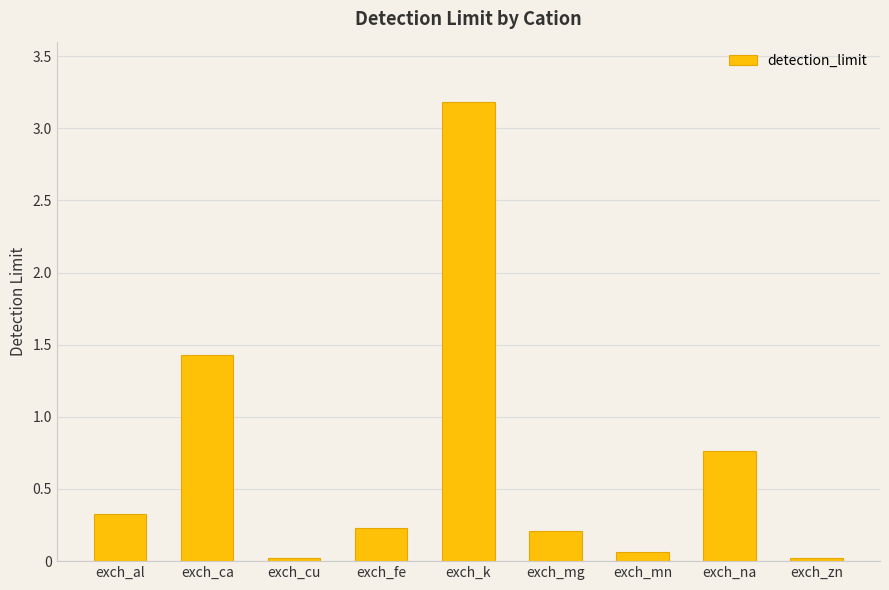

What is the sum of all values?

6.2